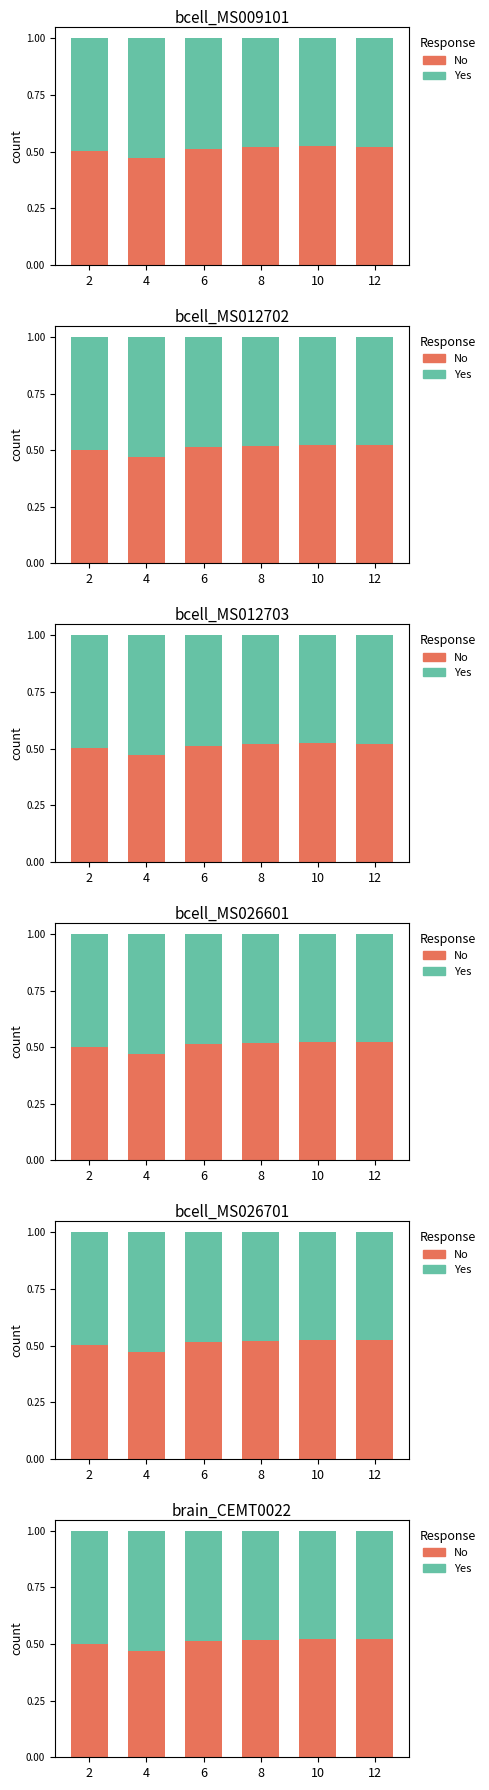

Reading left to right, what are all the values shown in this chart?

No: 0.5	0.5	0.5	0.5	0.5	0.5
Yes: 0.5	0.5	0.5	0.5	0.5	0.5